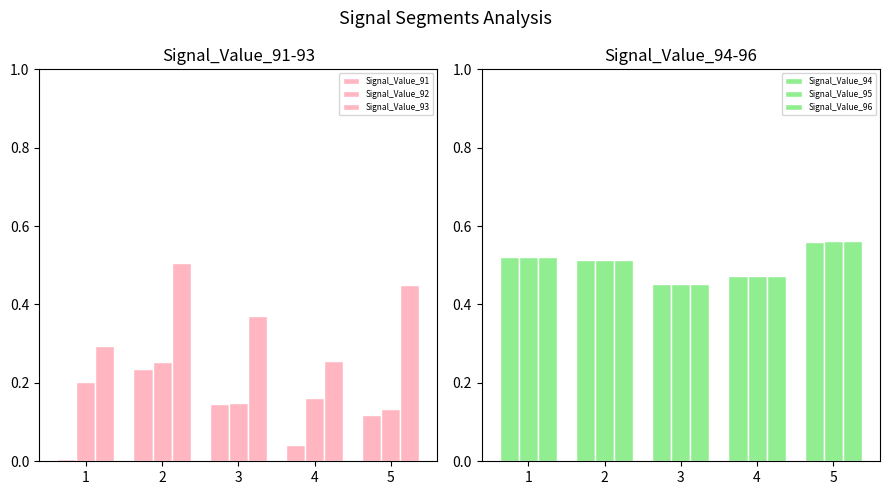

What is the total value across all series at 1?

2.1